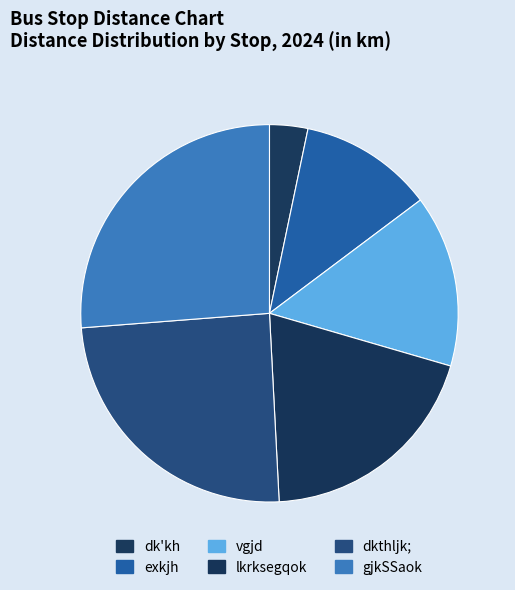

To the nearest percent, what portion does vgjd represent?

15%